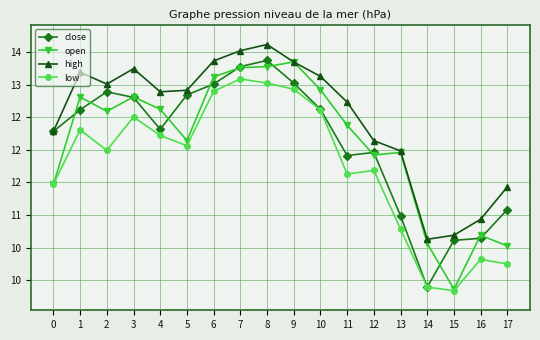

Rank the series at 13 from highest to lowest value.

high, open, close, low